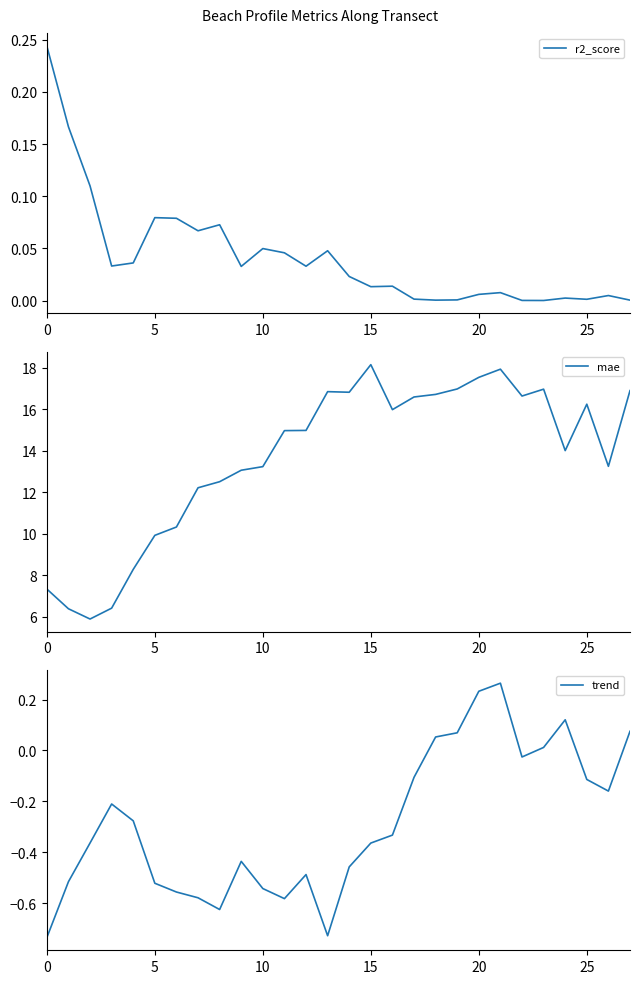

List the series in order of their peak value, highest first.

mae, trend, r2_score